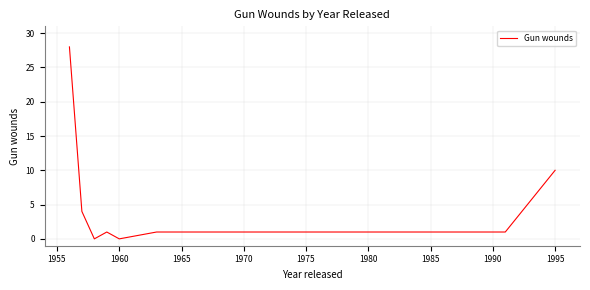

Does the chart display data point markers on the line(s)?

No